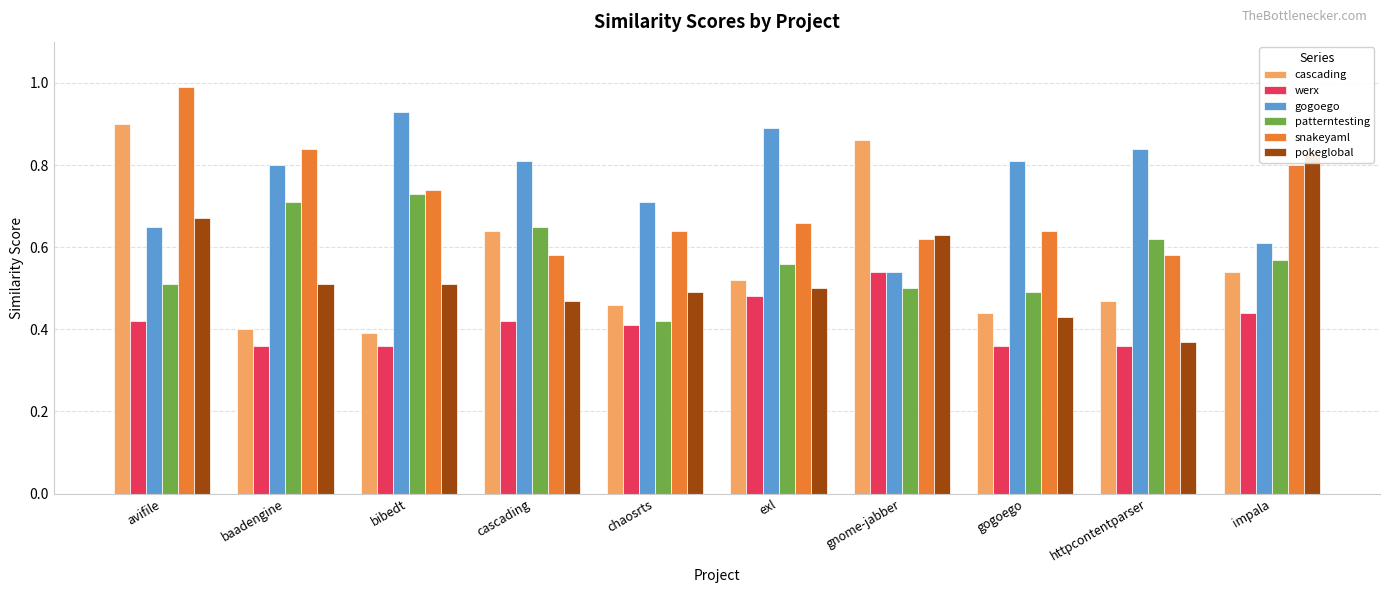

Which has a higher value, chaosrts or bibedt?

chaosrts